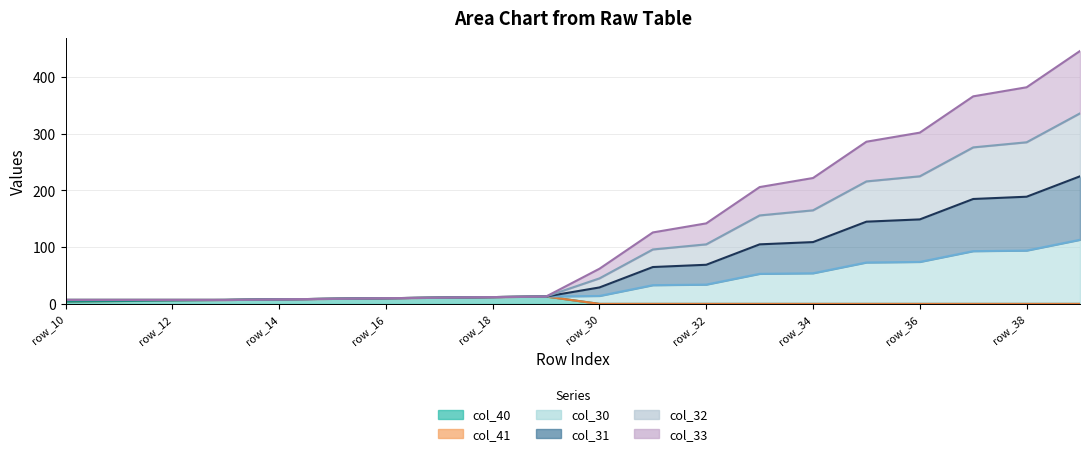

True or false: col_30 and col_33 intersect in this chart.

False